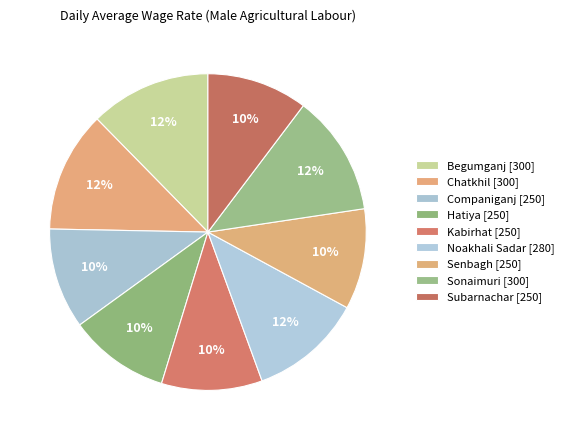

How many segments does this pie chart have?

9